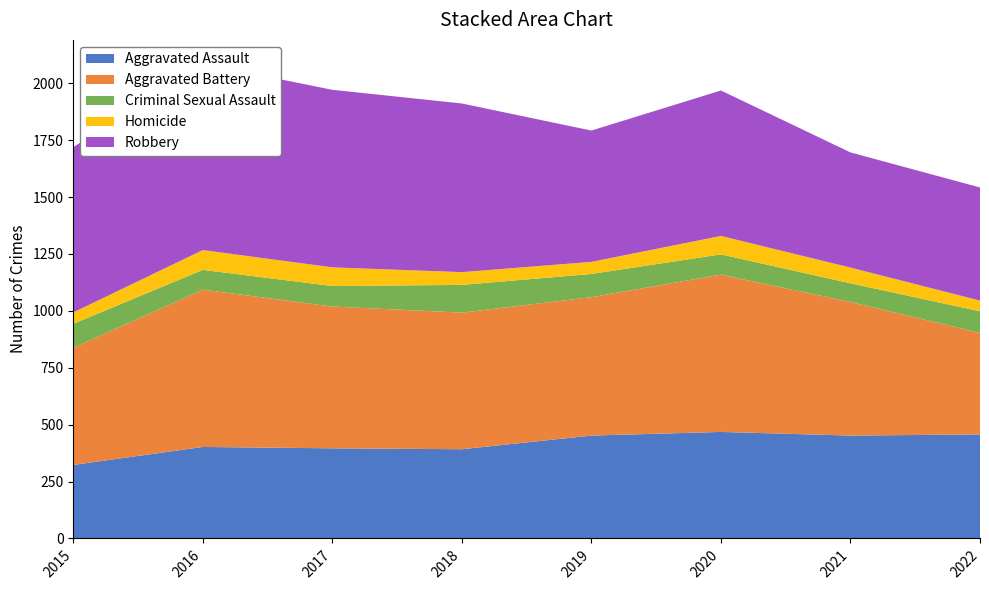

Reading right to left, what are all the values shown in this chart?

Aggravated Assault: 457	452	468	452	392	396	402	323
Aggravated Battery: 446	587	691	608	600	623	691	515
Criminal Sexual Assault: 95	82	89	102	122	90	87	105
Homicide: 47	69	81	53	56	82	87	50
Robbery: 497	506	639	577	741	780	819	726